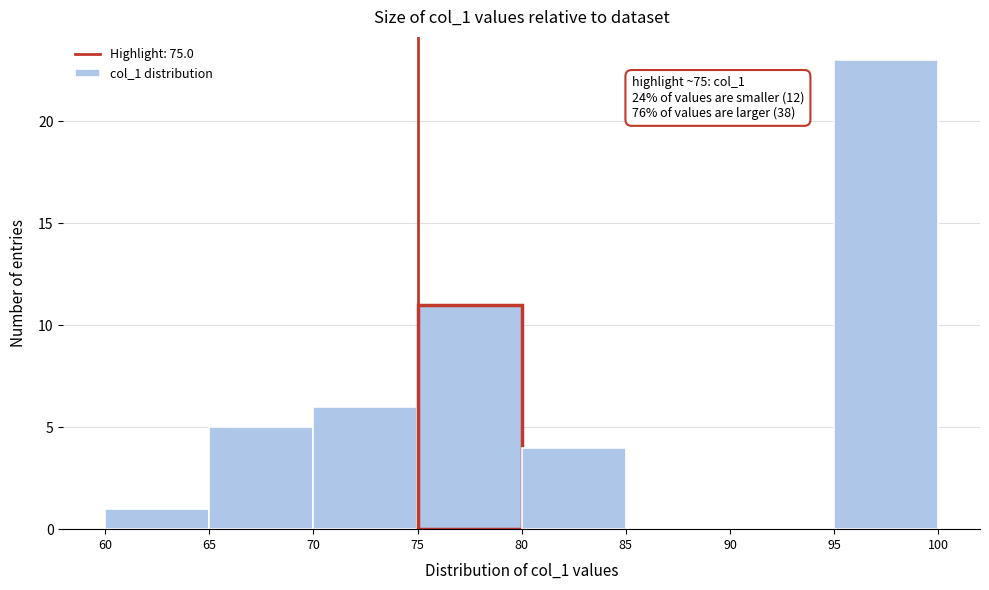

Over which range of the x-axis is the bar tallest?

95 to 100